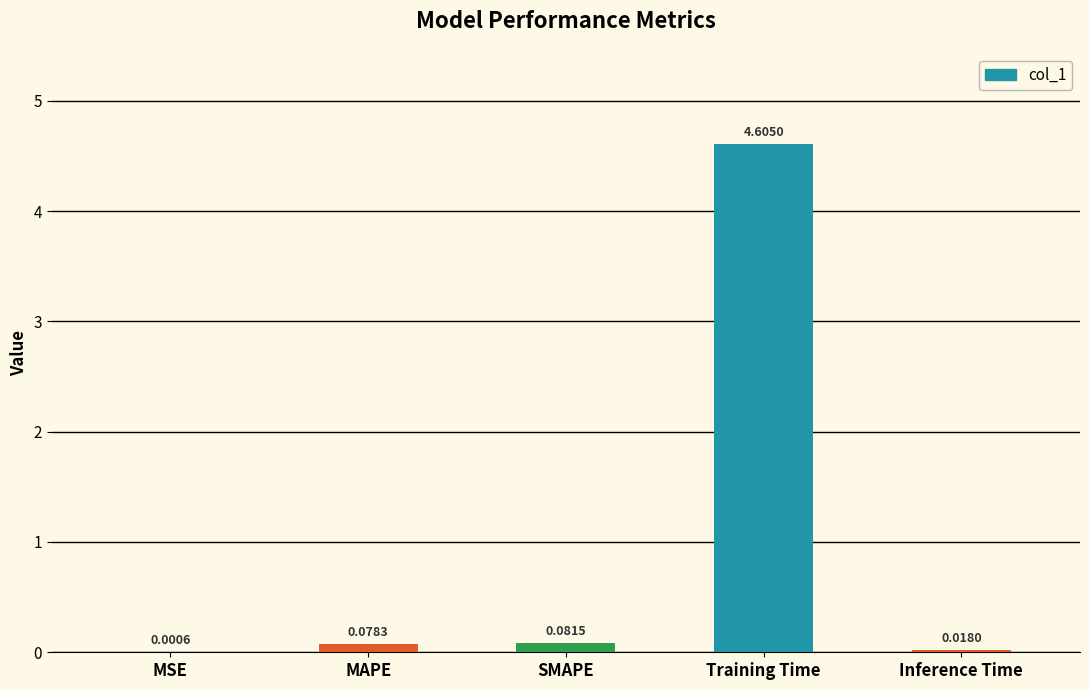

What is the sum of all values?

4.8